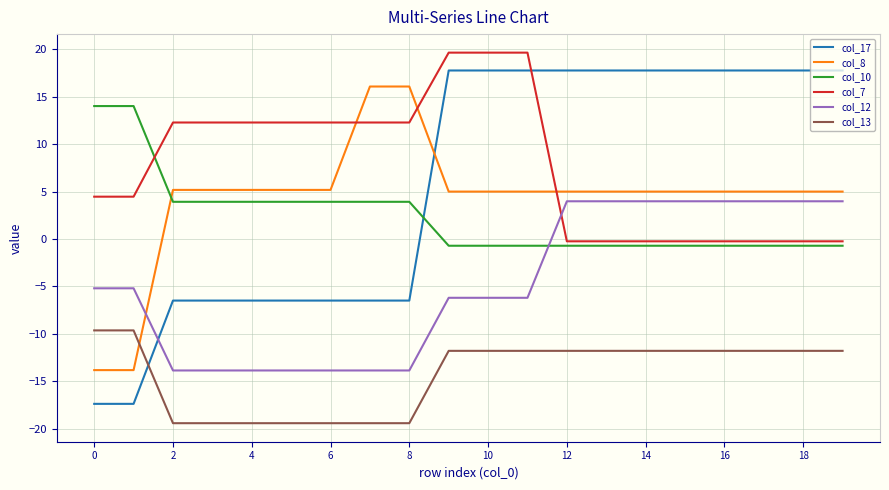

Rank the series by their maximum value, from highest to lowest.

col_7, col_17, col_8, col_10, col_12, col_13